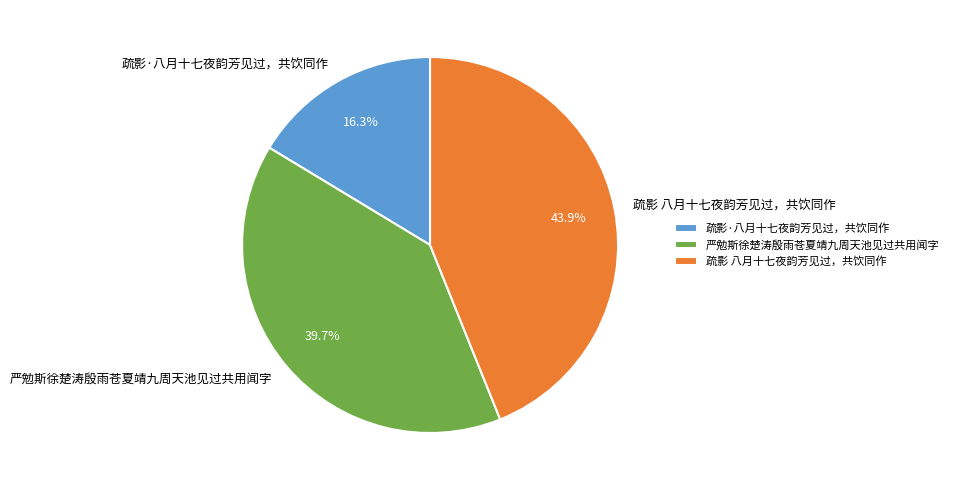

Which slice is the largest?

疏影 八月十七夜韵芳见过，共饮同作